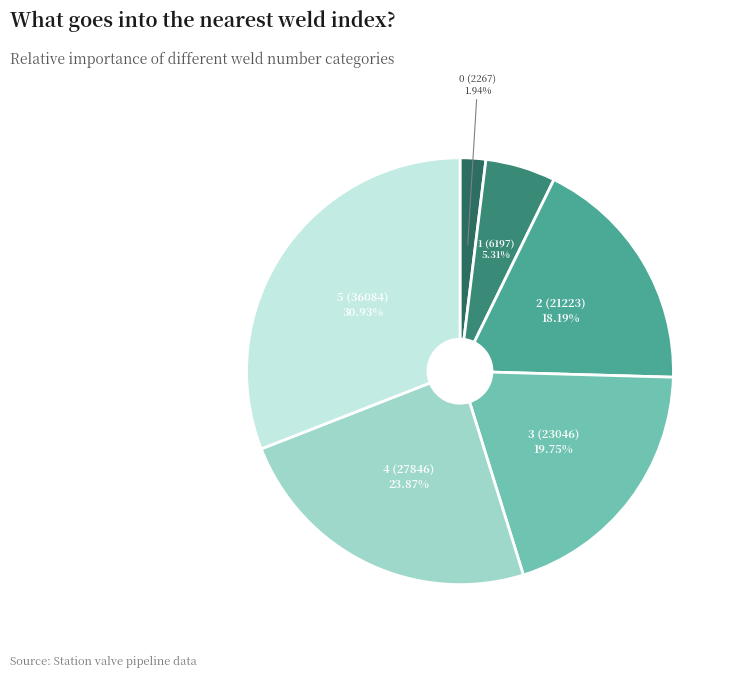

Is there a majority slice in this chart?

No